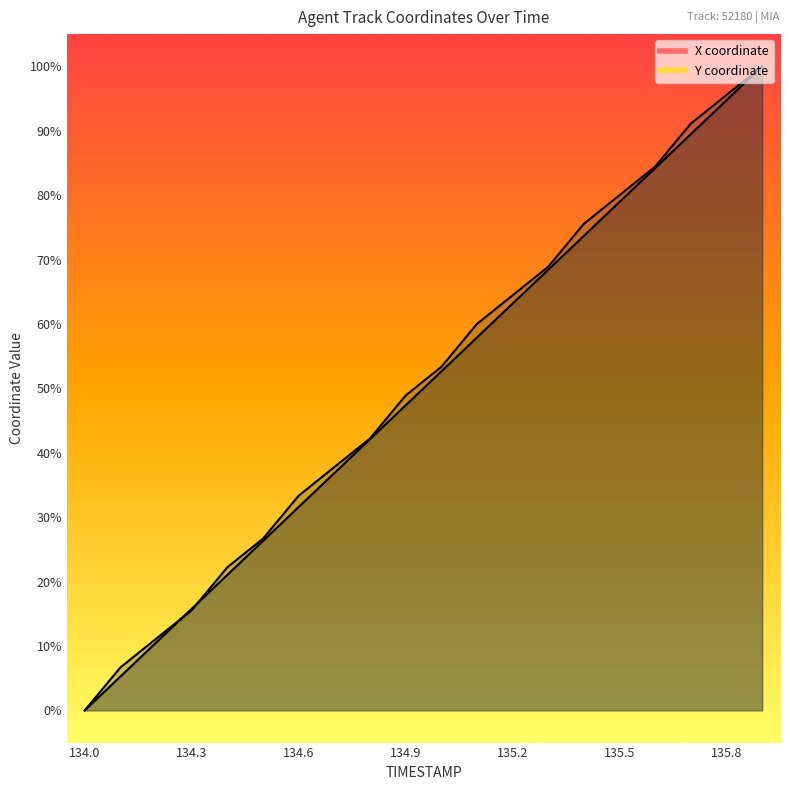

What is the difference between the second highest and second lowest values in the Y series?

0.9